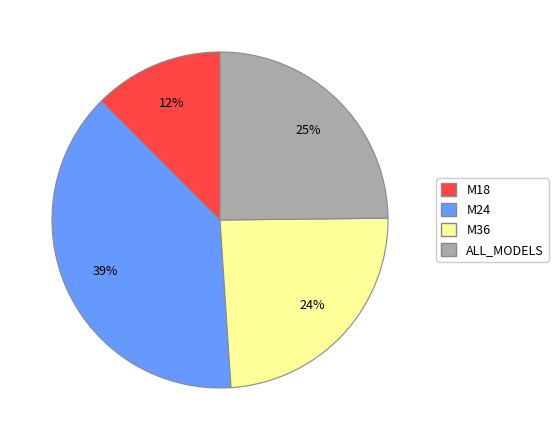

To the nearest percent, what is the average slice percentage?

25%